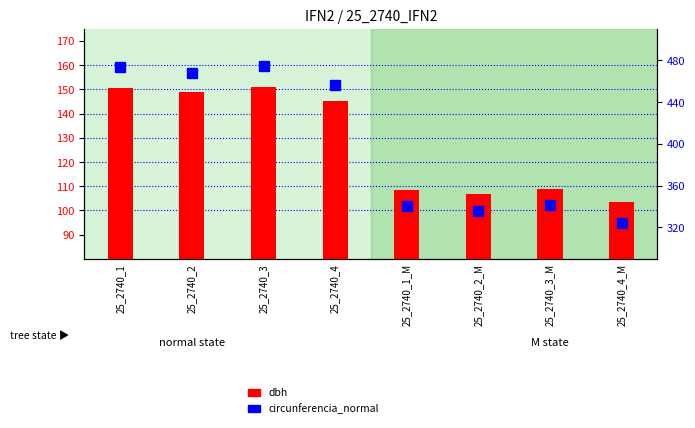

Which series changed the most between 25_2740_2_M and 25_2740_4_M?

circunferencia_normal